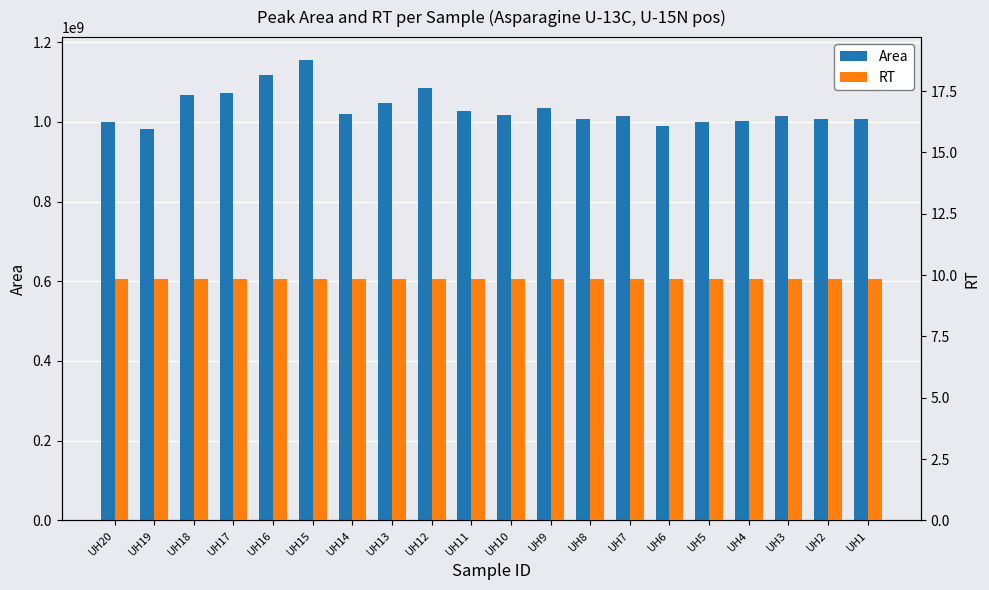

What is the difference between the Area values at UH1 and UH9?

26663567.0